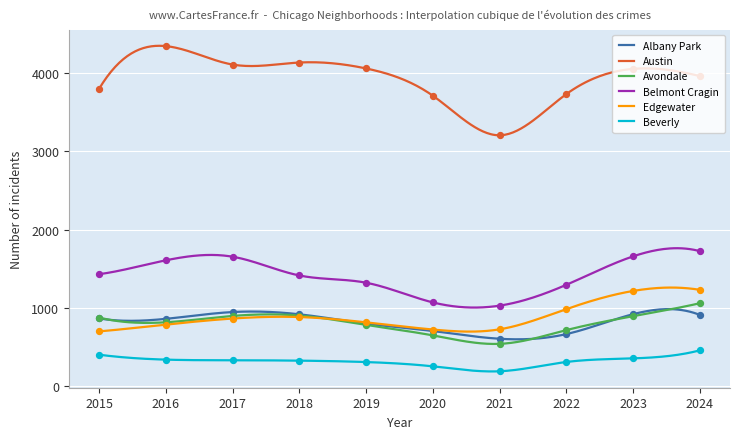

At which category is the sum across all series the highest?

2024